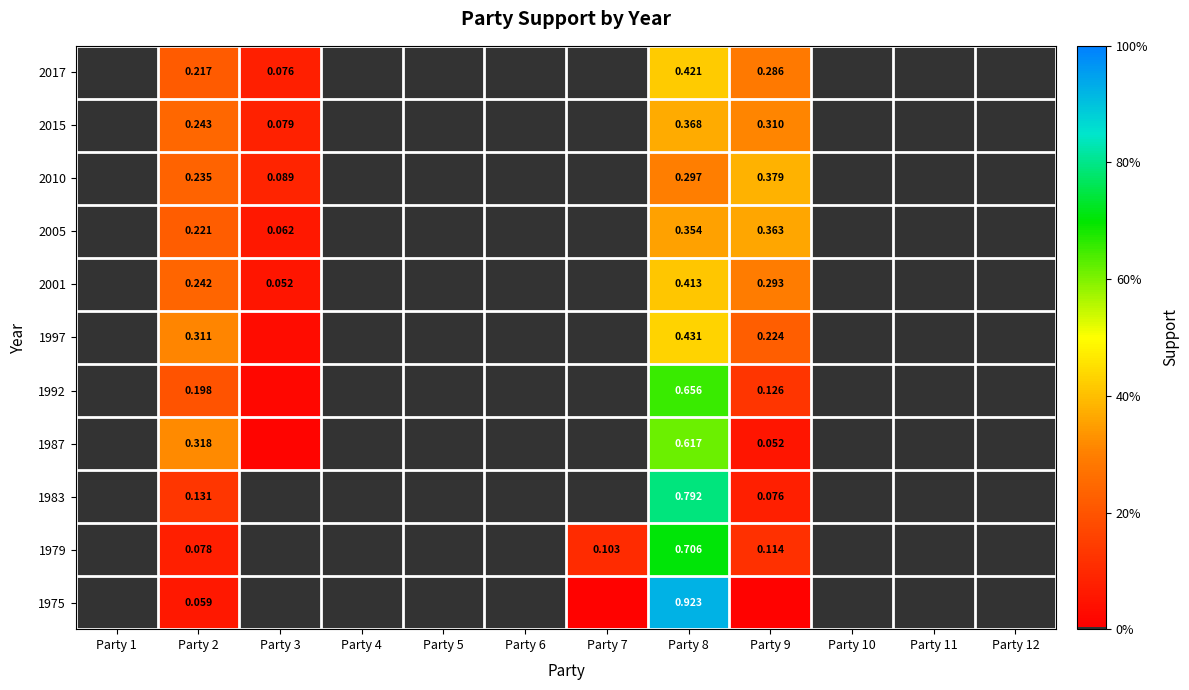

The value of 2001 at Party 2 is 0.2. True or false?

True